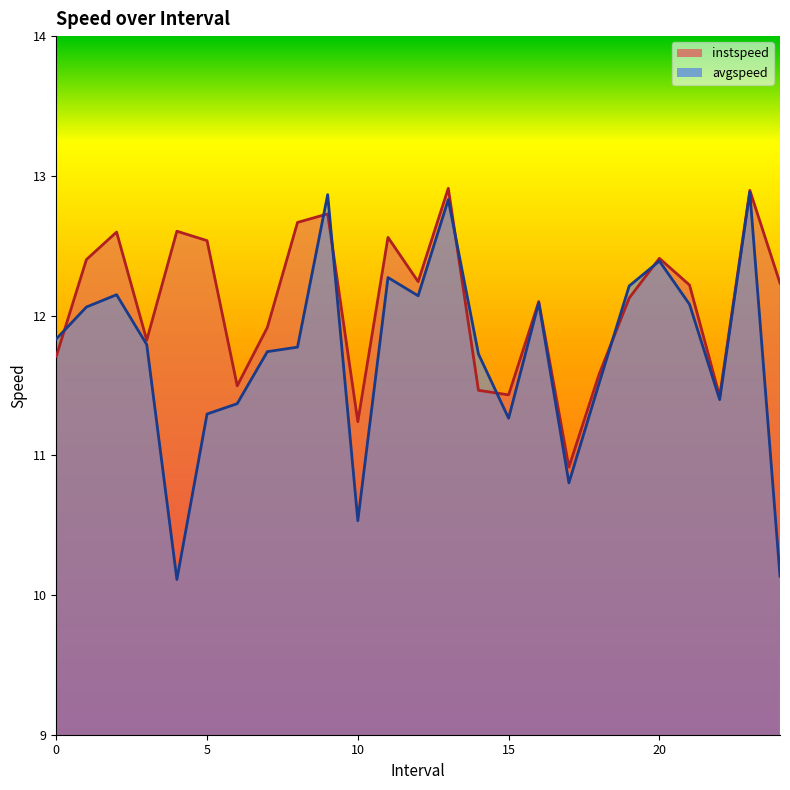

What is the approximate value of instspeed at 7.0?

11.9